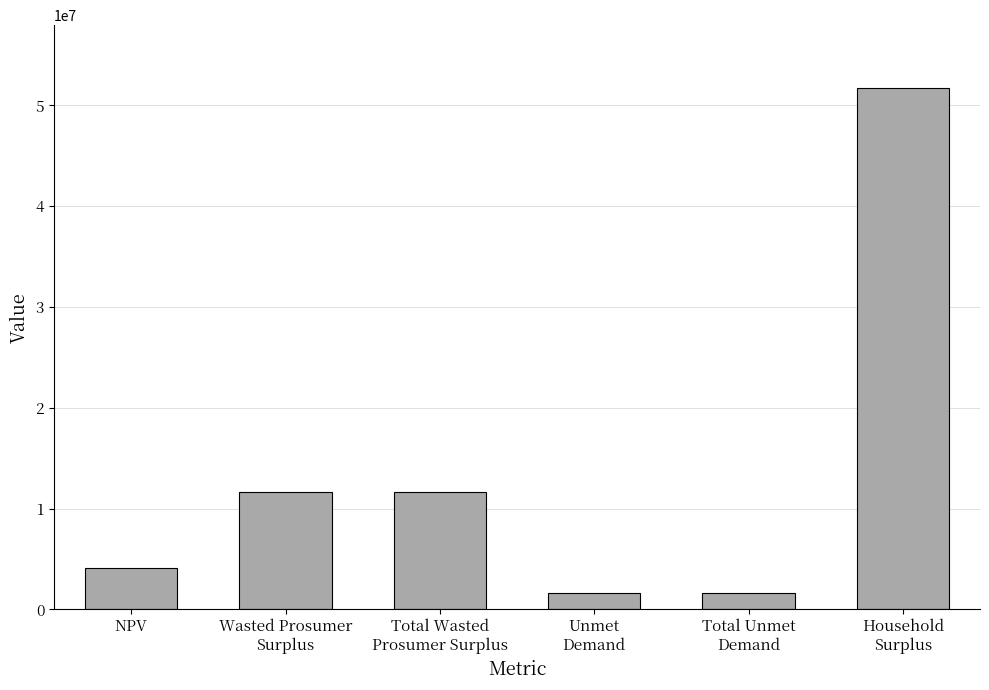

At which label does the data first exceed 11674911?

Wasted Prosumer
Surplus